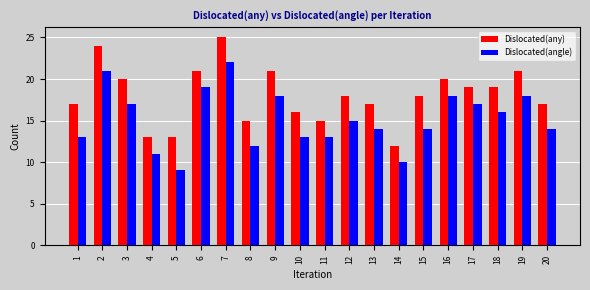

Is the value of Dislocated(any) at 17 greater than the value of Dislocated(angle) at 17?

Yes